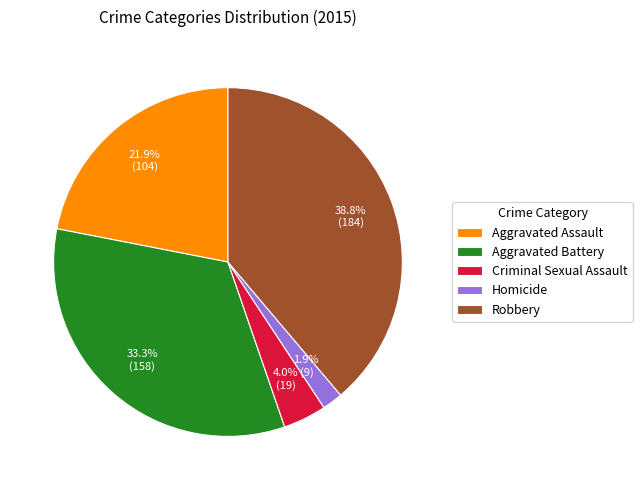

The Robbery slice represents 24% of the pie. True or false?

False